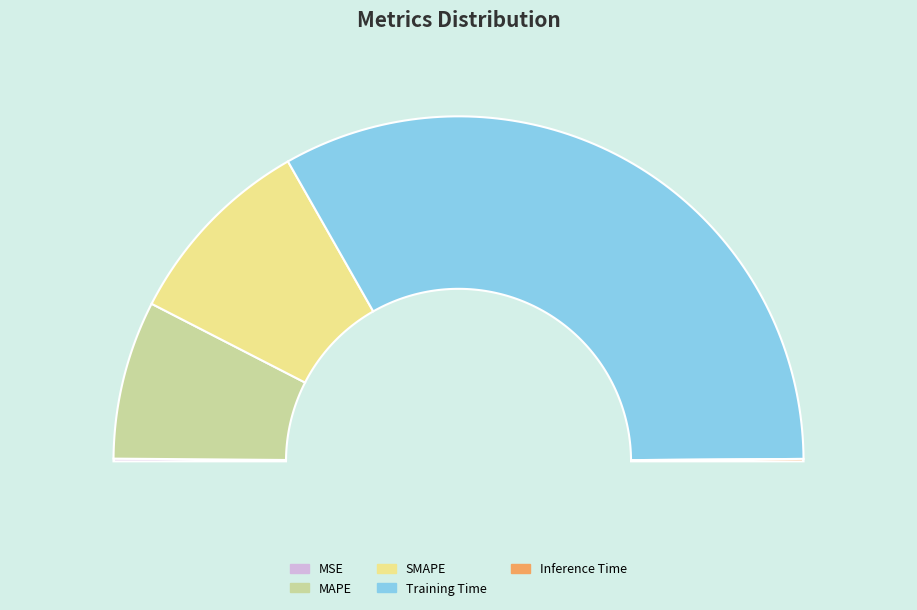

Which has a higher value, Inference Time or MSE?

MSE